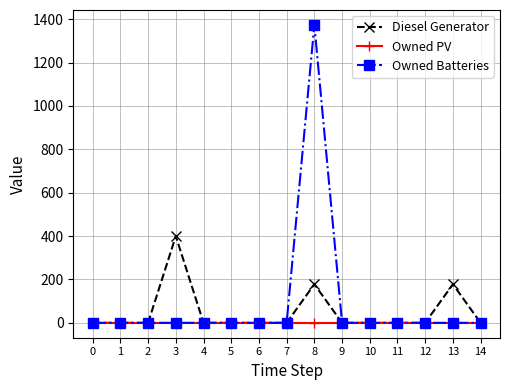

What is the difference between the maximum and minimum values in the Diesel Generator series?

400